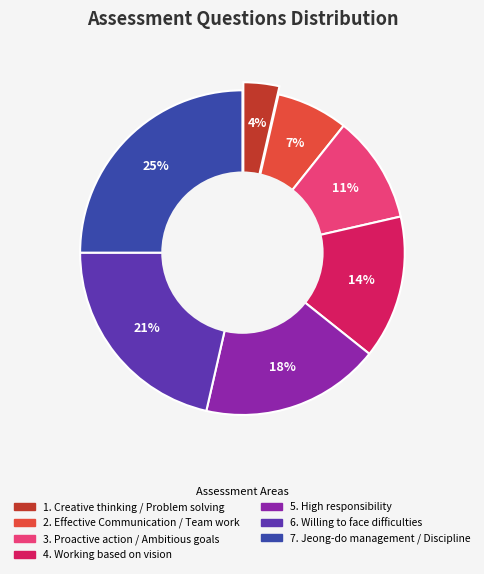

Does Jeong-do management / Discipline represent more than half of the total?

No